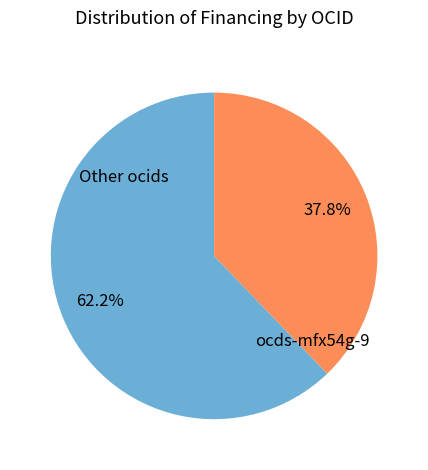

Rank the categories by value from lowest to highest.

ocds-mfx54g-9, Other ocids